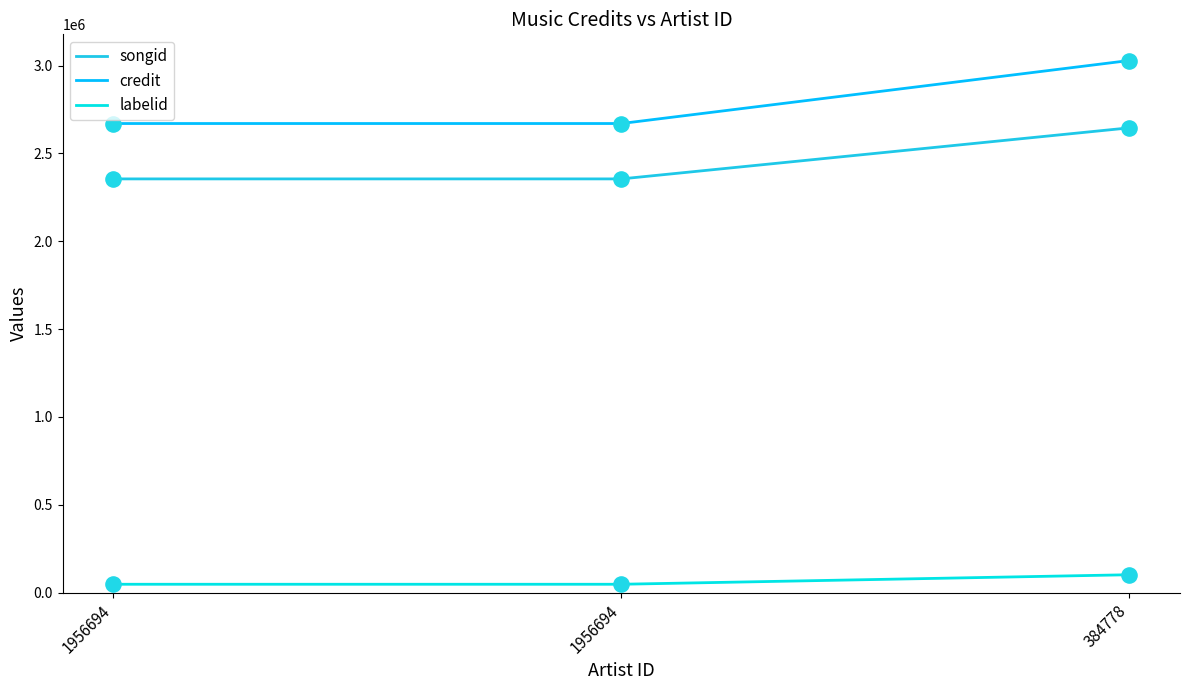

At how many categories does at least one series exceed 1807493?

3